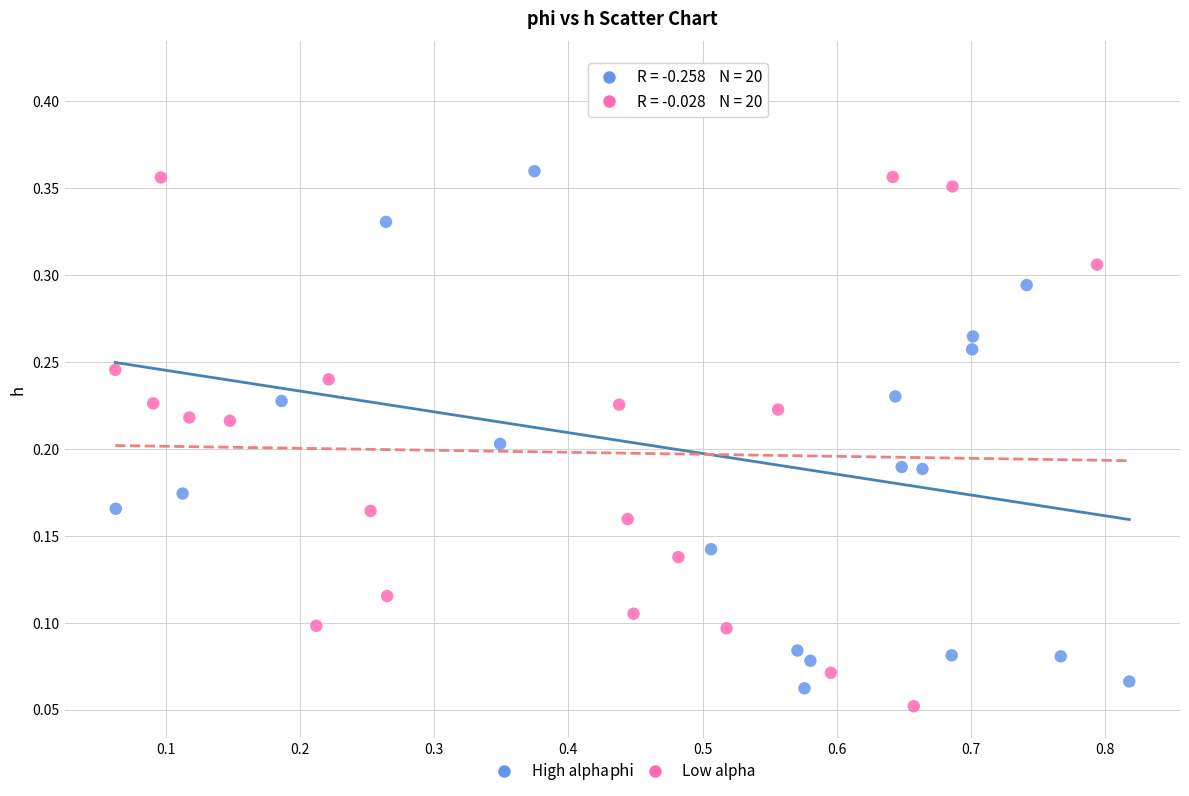

Which series contains the highest Y value?

High alpha